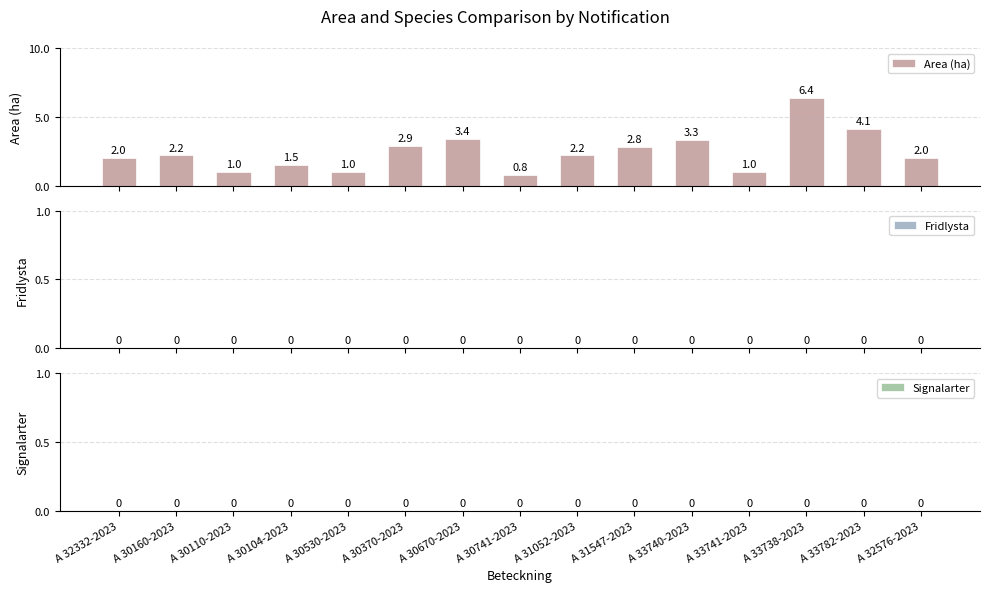

What is the smallest value displayed?

0.8